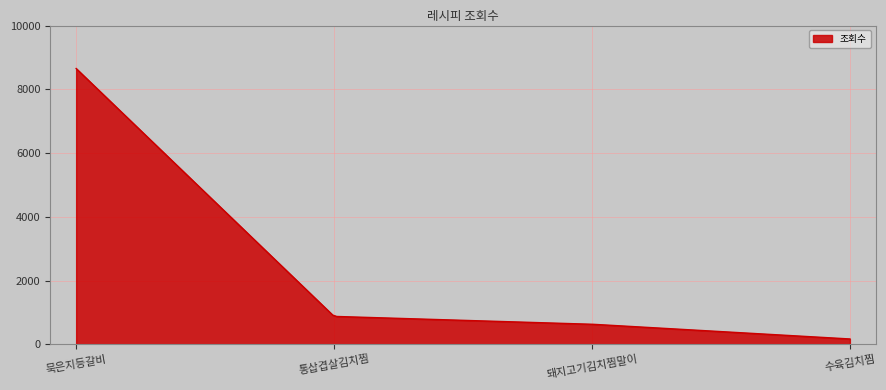

What is the maximum value shown in the chart?

8653.0